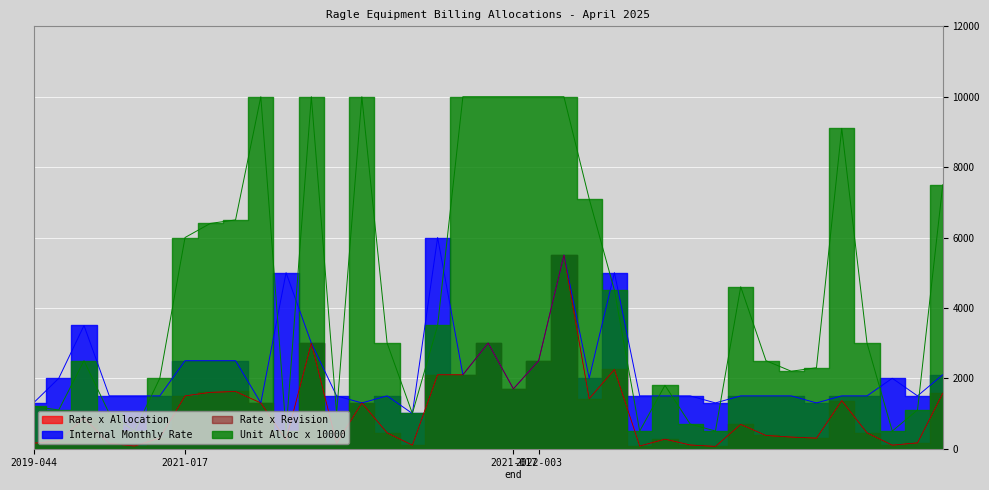

What is the value of the Rate x Allocation point at the 15th from the left?

450